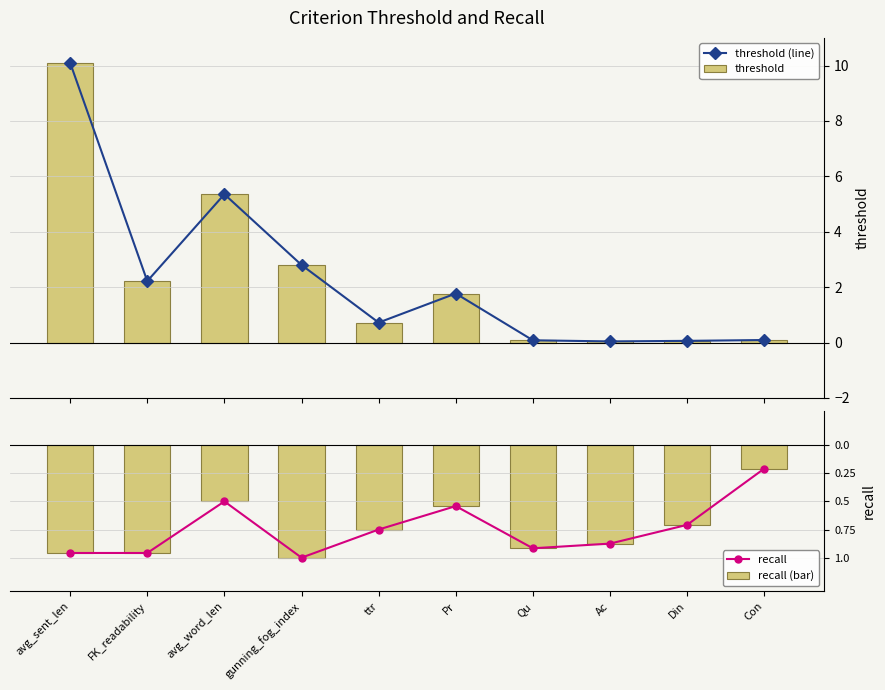

At how many categories does at least one series exceed 9?

1